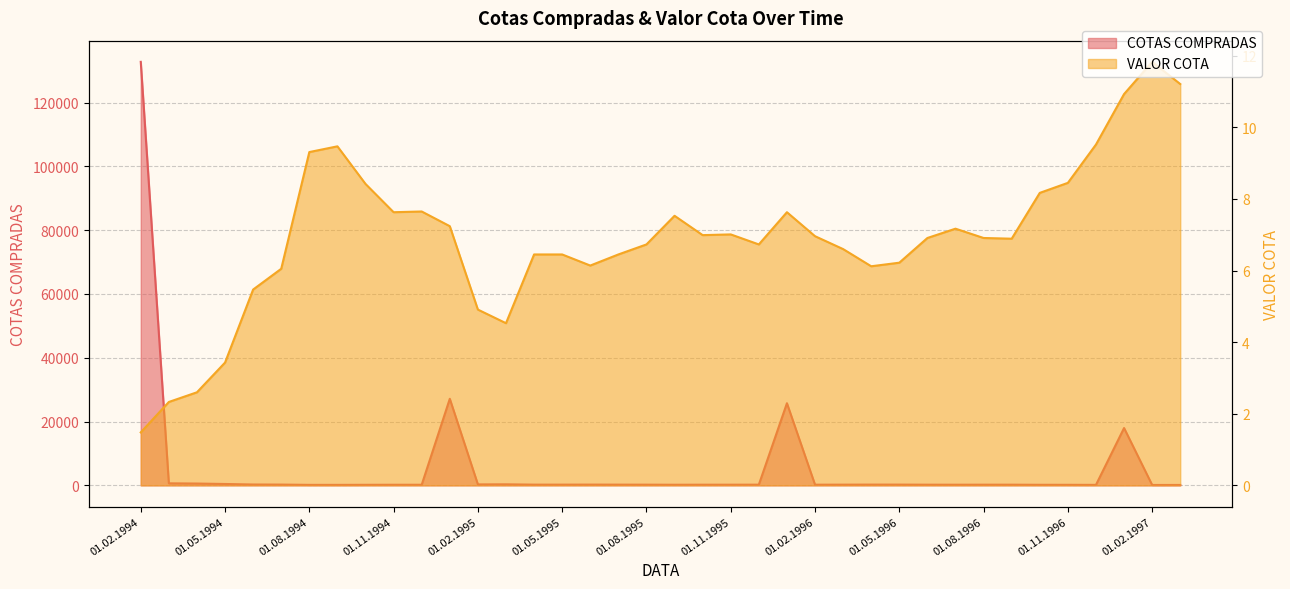

Read the VALOR COTA value at 01.04.1995.

6.5